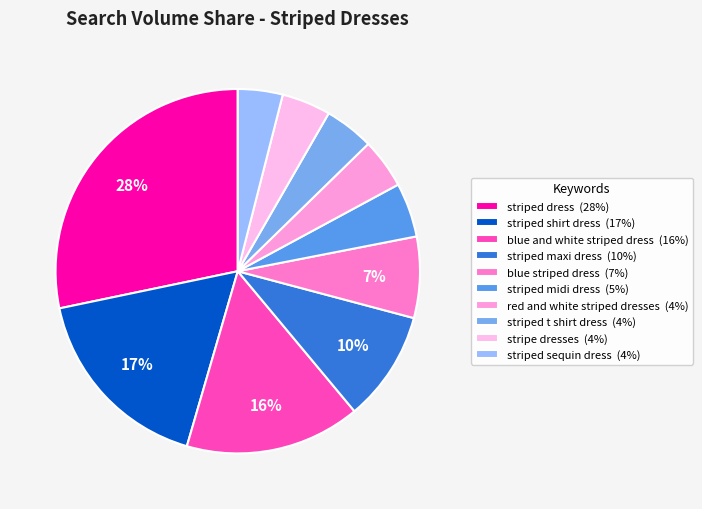

What is the total percentage of striped sequin dress and stripe dresses?

8.3%